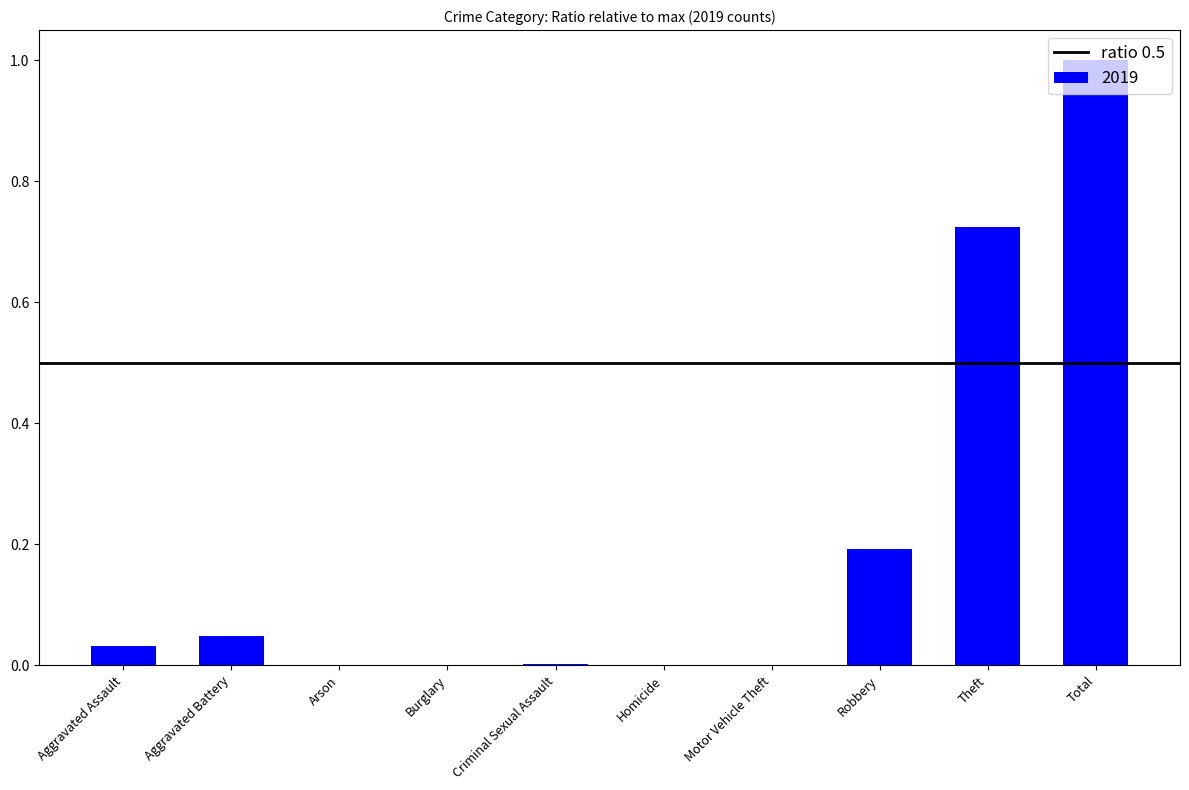

The chart shows a value of 0.0 at Aggravated Assault. True or false?

True